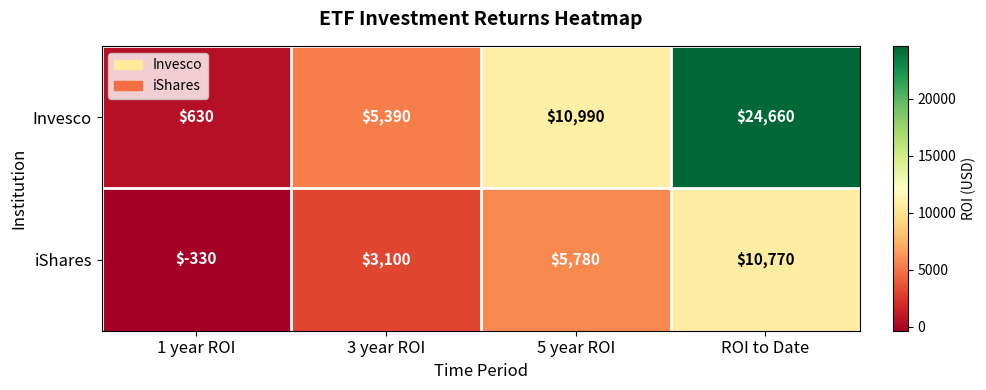

What is the difference between the maximum and minimum values in the Invesco series?

24030